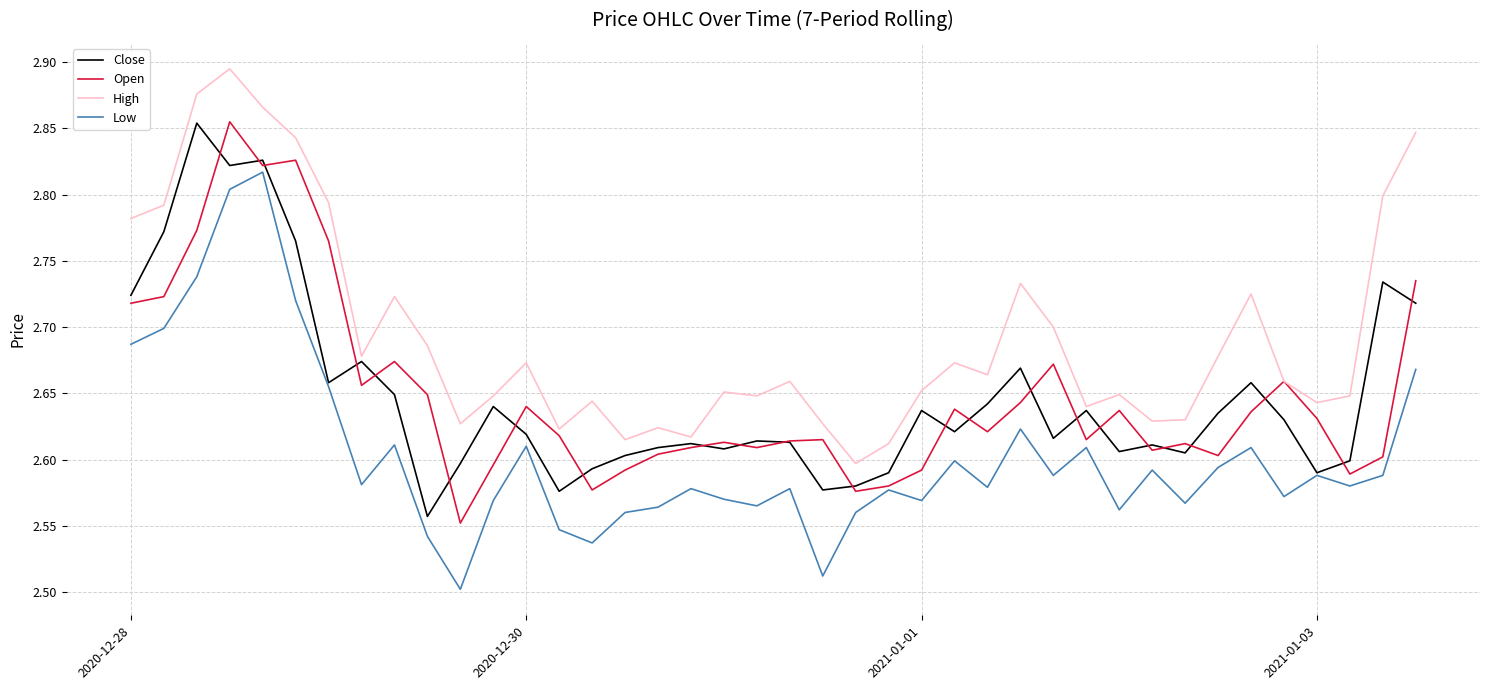

Which series has the largest total across all categories?

High